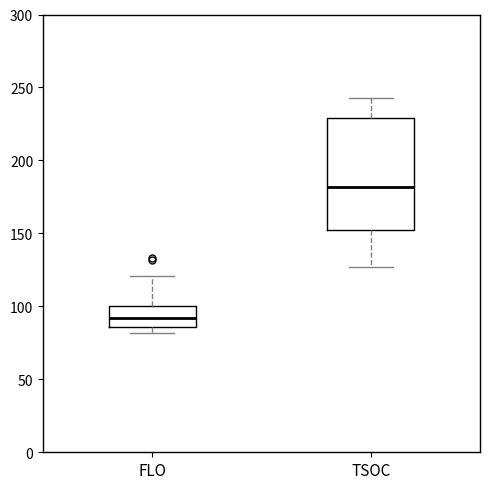

Where is the upper edge of the box for FLO on the y-axis? The values are not printed on the chart, so give them approximately, as read against the axis.

100